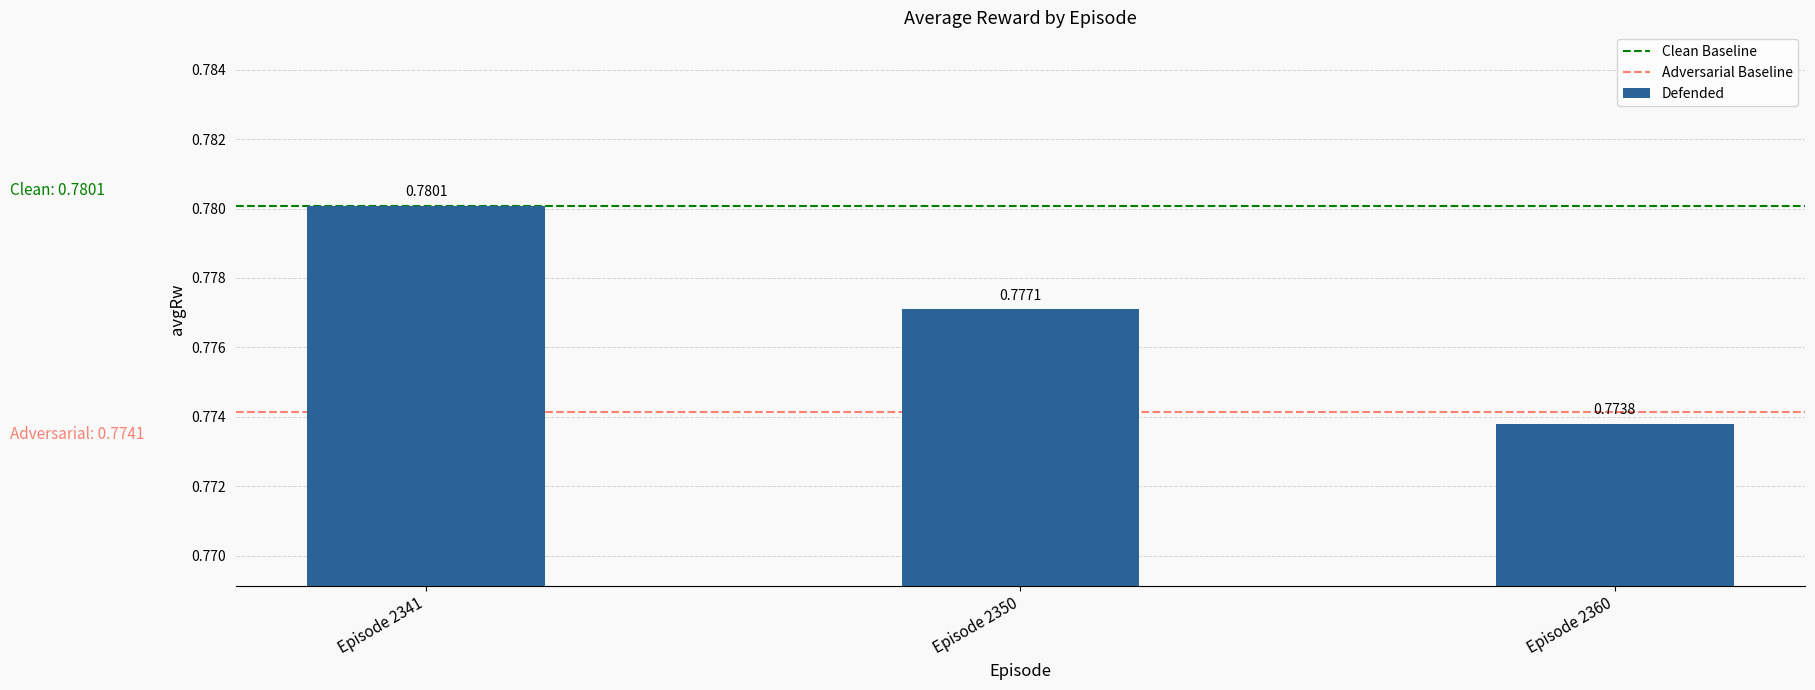

Between Episode 2341 and Episode 2360, which is larger?

Episode 2341